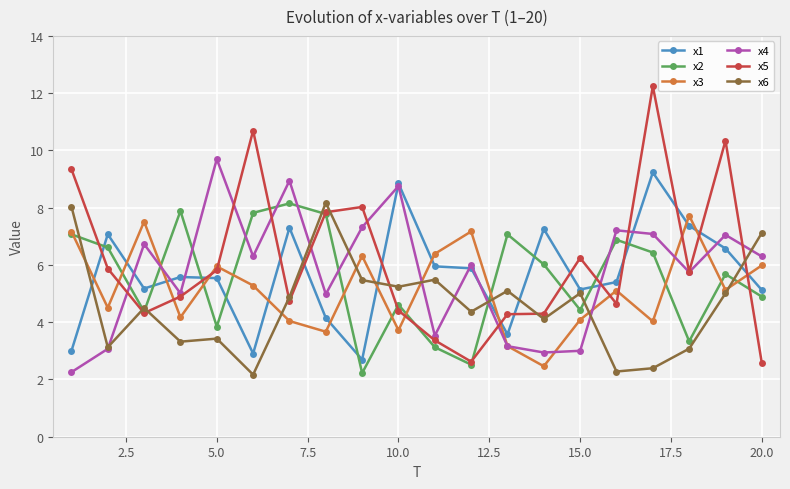

How many times do x4 and x2 cross each other?

9